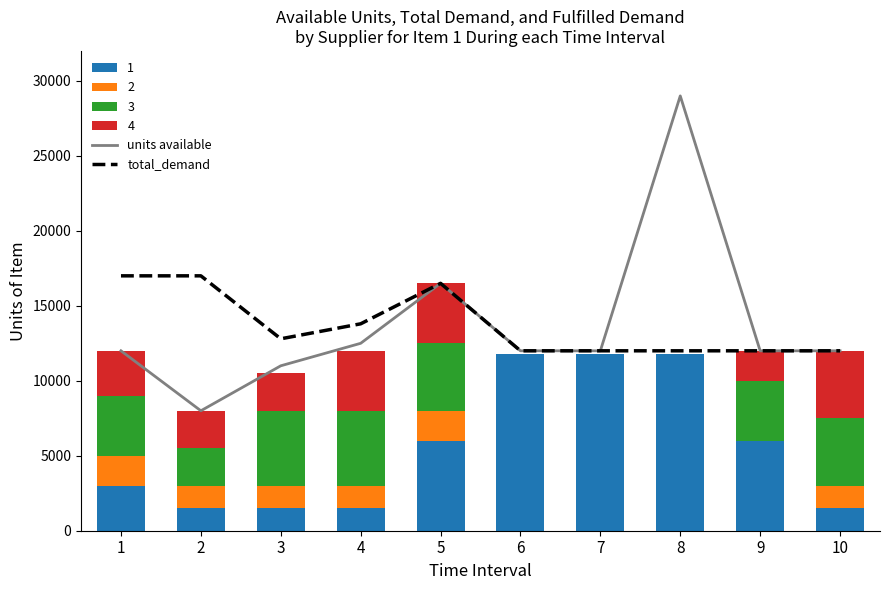

At which category is the sum across all series the highest?

8